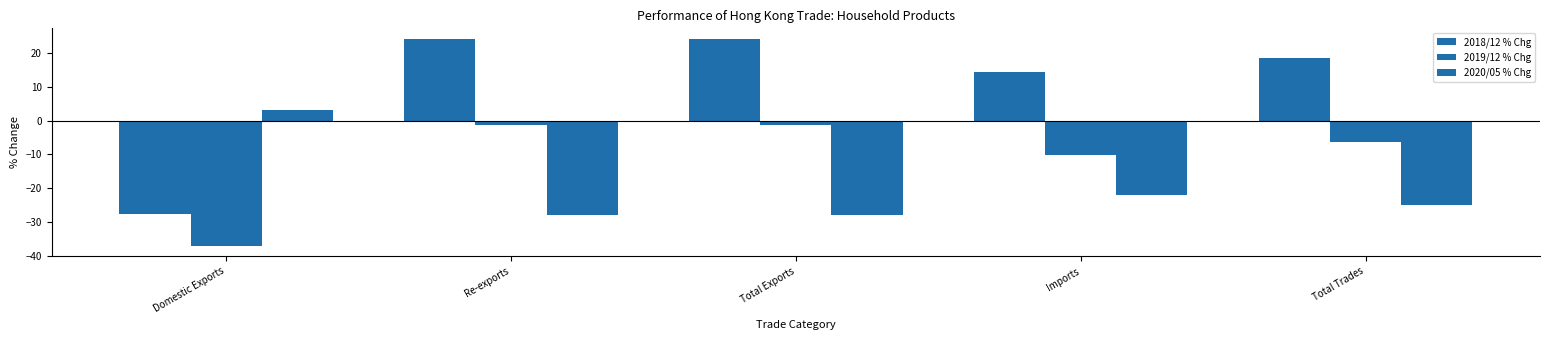

How many groups of bars are there?

5